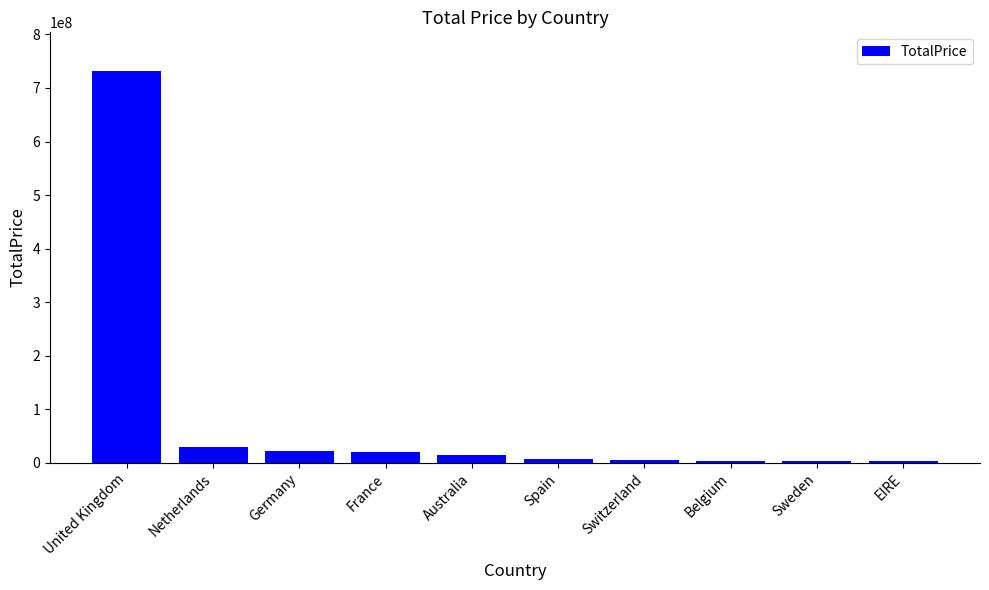

At which label does the data first exceed 13852131?

United Kingdom